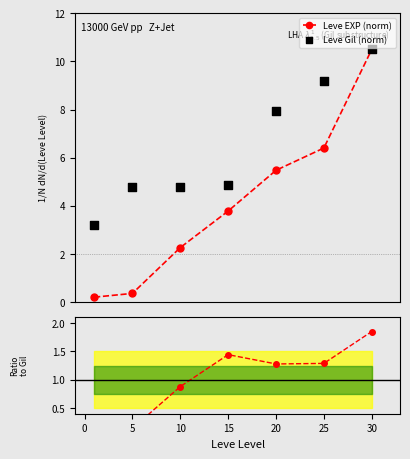

Which series reaches the maximum Y coordinate?

Leve EXP (norm)